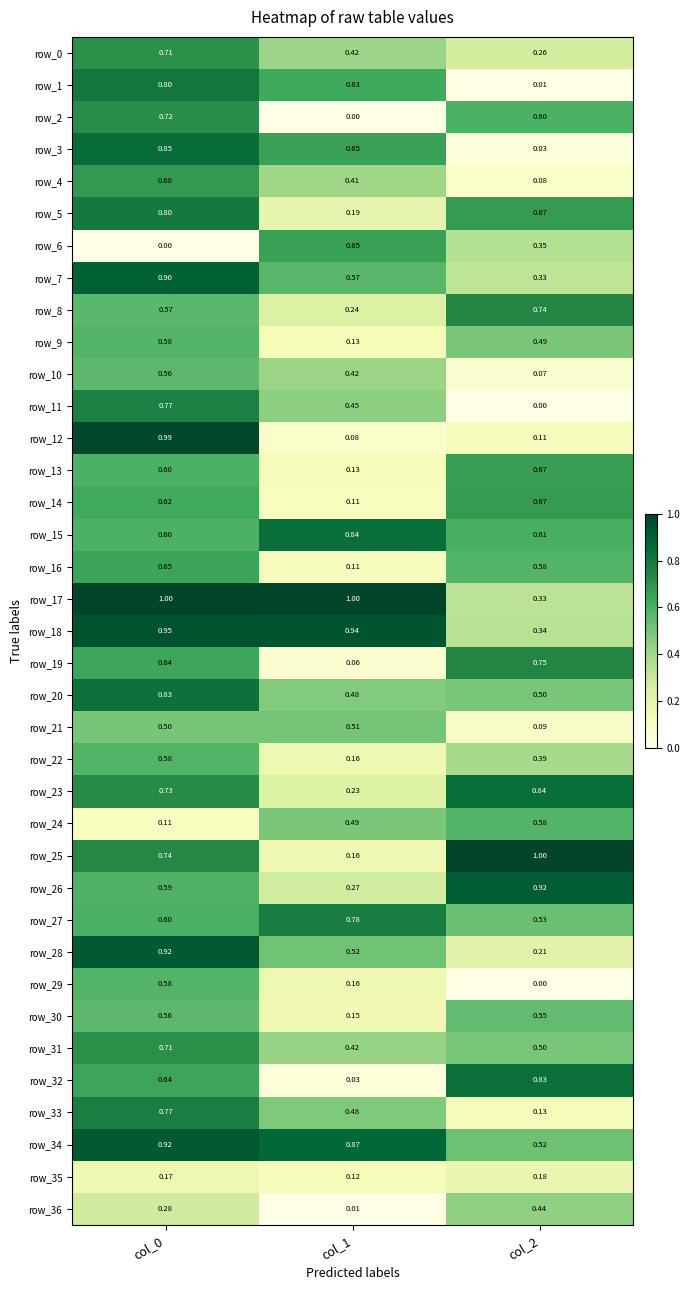

What is the sum of all row_11 values?

1.2